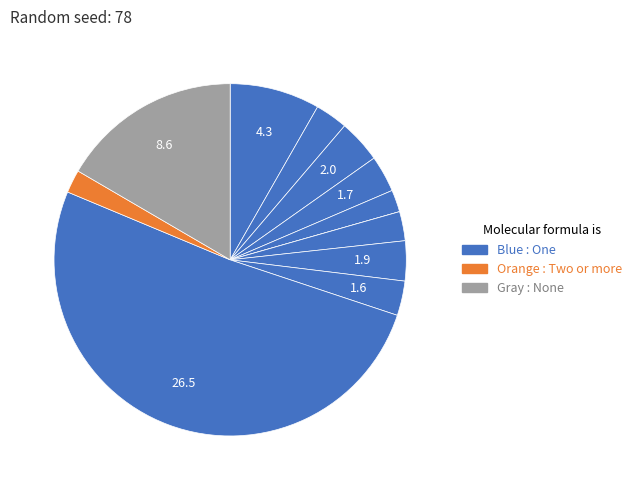

Count the number of slices in the pie.

12